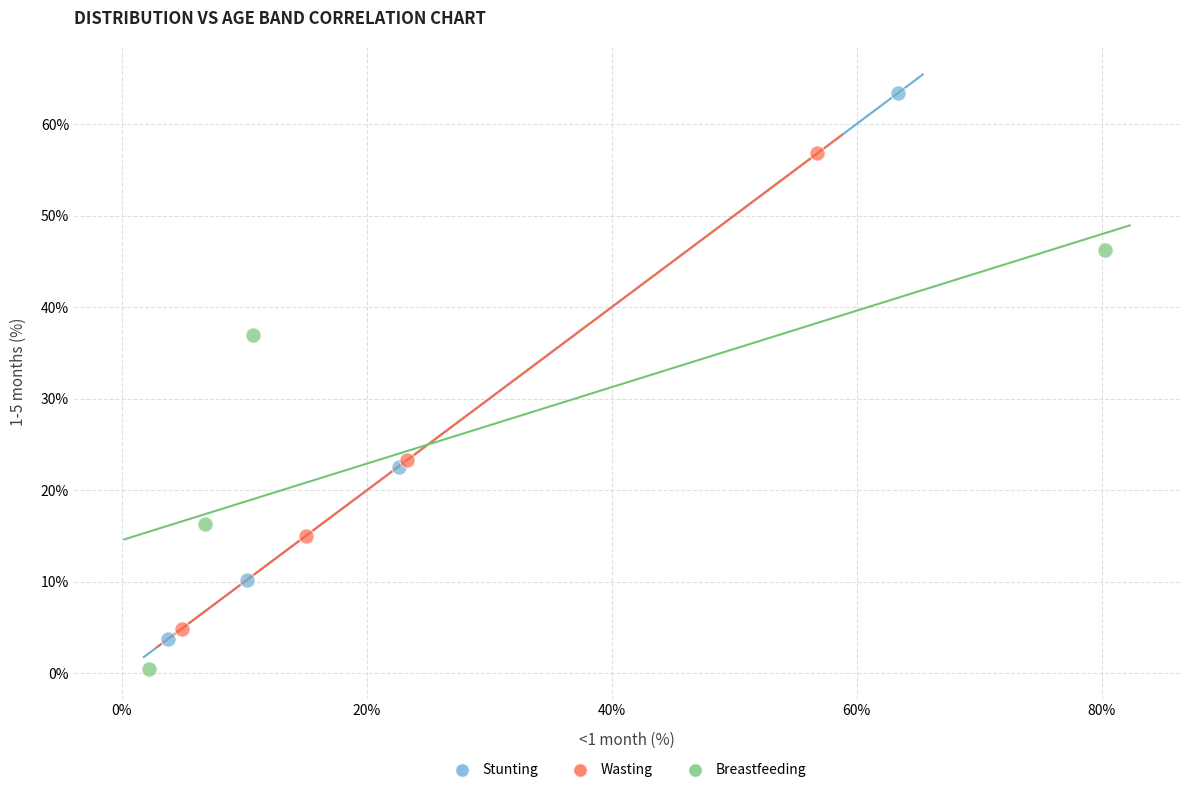

Which series has the widest spread of Y values?

Stunting